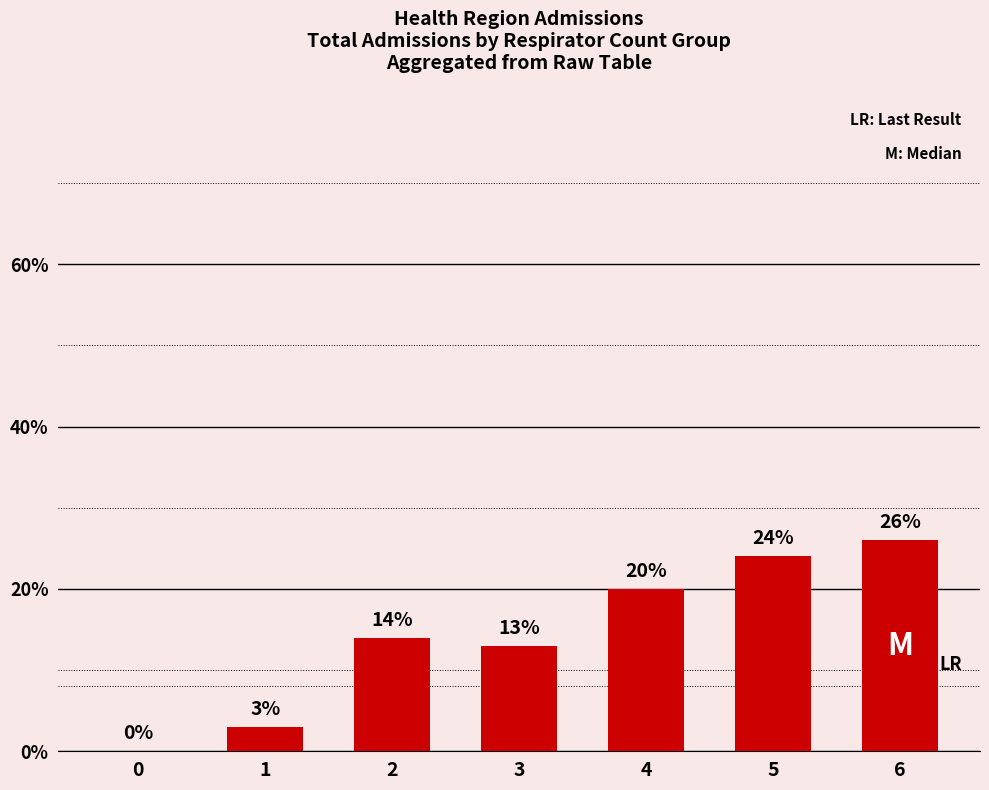

Reading right to left, list all the values displayed in this chart.

26	24	20	13	14	3	0